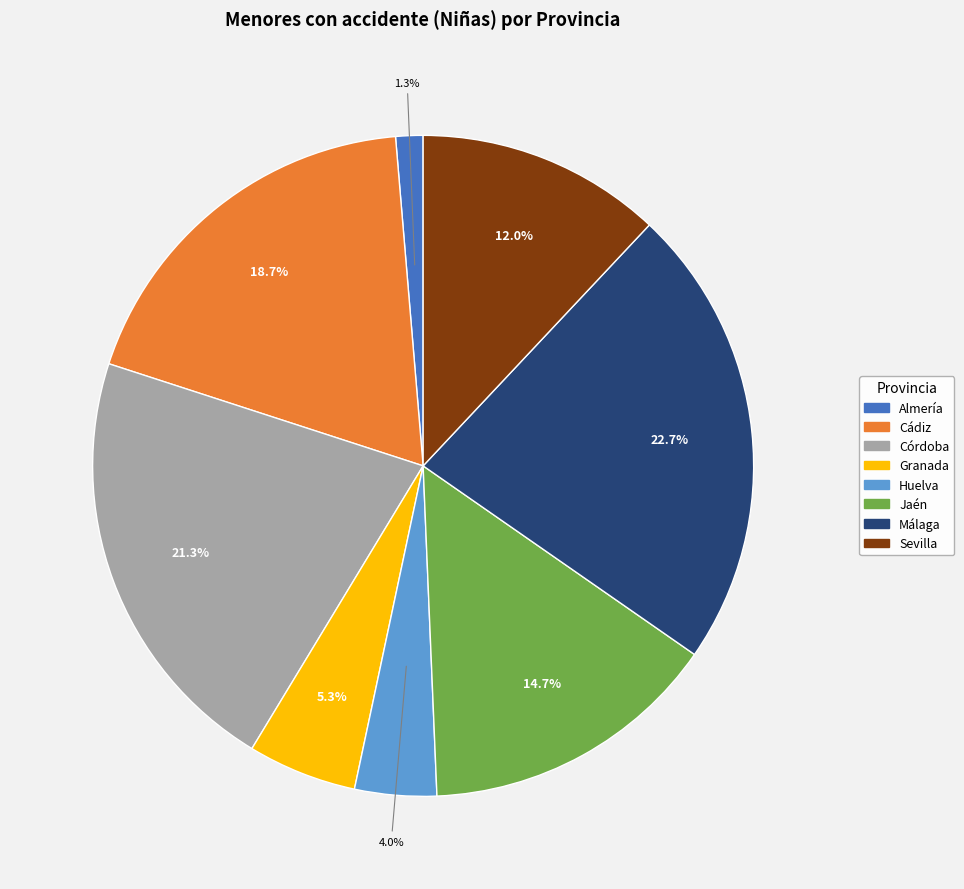

What percentage is the Córdoba slice, to the nearest percent?

21%